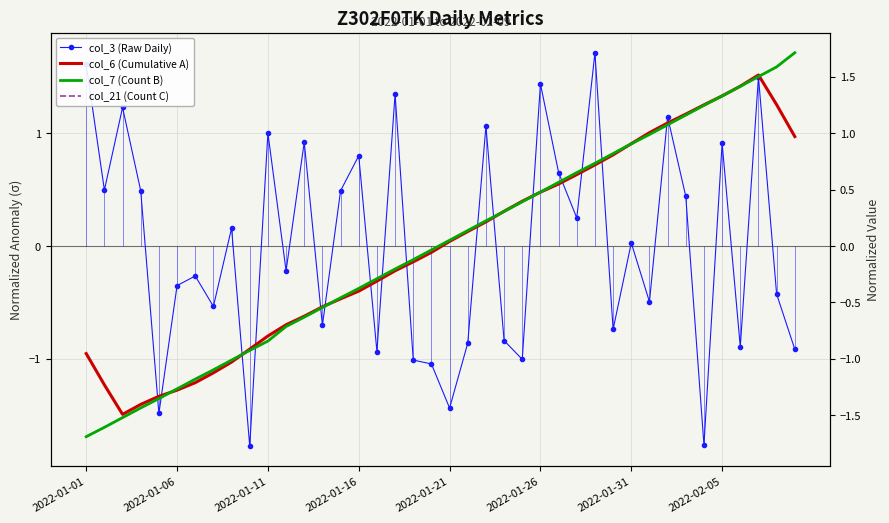

What is the difference between the col_3 (Raw Daily) values at 23 and 34?

0.9